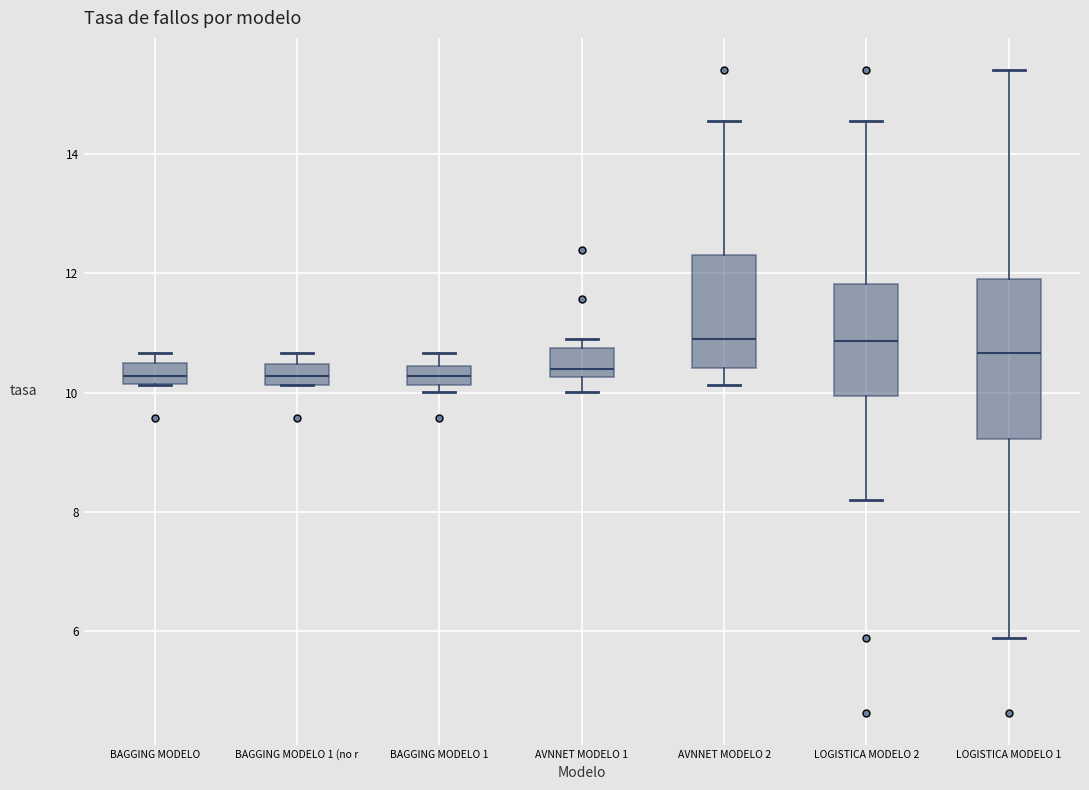

Where is the upper edge of the box for LOGISTICA MODELO 1 on the y-axis? The values are not printed on the chart, so give them approximately, as read against the axis.

12.0